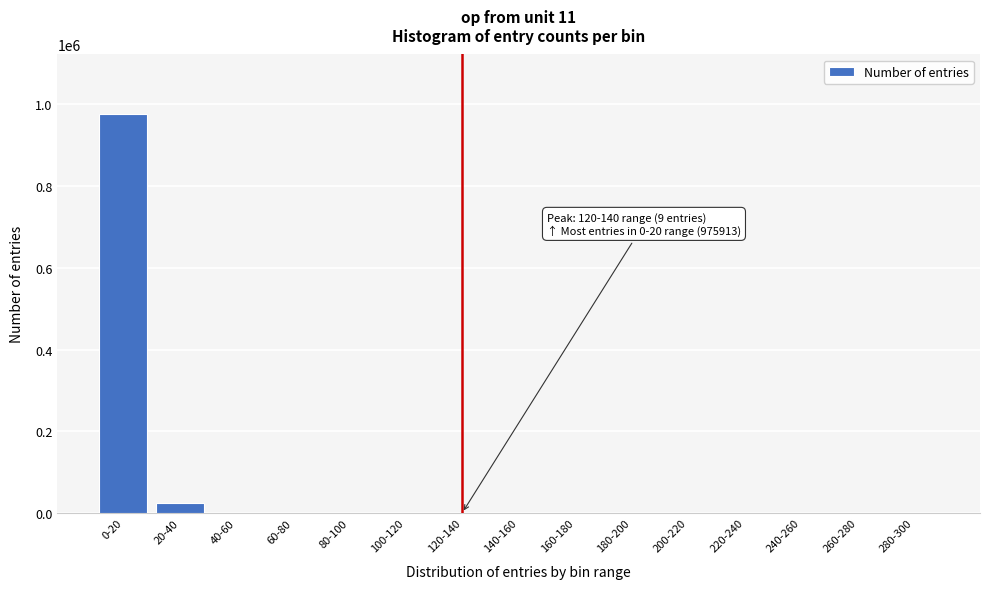

At which category does the chart reach its peak across all series?

0-20